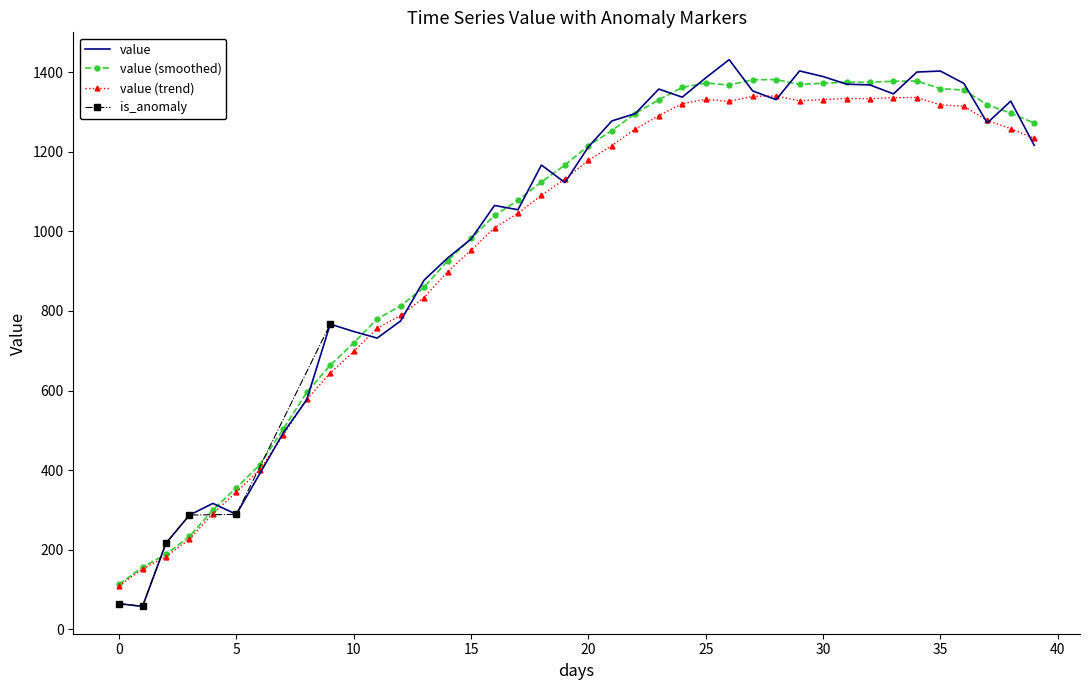

Reading right to left, what are all the values shown in this chart?

1215.8	1327.0	1272.3	1371.4	1402.5	1400.0	1345.1	1367.6	1369.5	1388.7	1402.8	1330.6	1352.6	1431.1	1385.4	1336.9	1357.2	1295.7	1277.1	1211.9	1122.3	1166.3	1054.1	1064.9	980.4	932.7	877.2	774.8	731.7	748.3	766.8	577.0	493.7	391.4	289.0	316.4	287.1	216.3	57.7	64.4